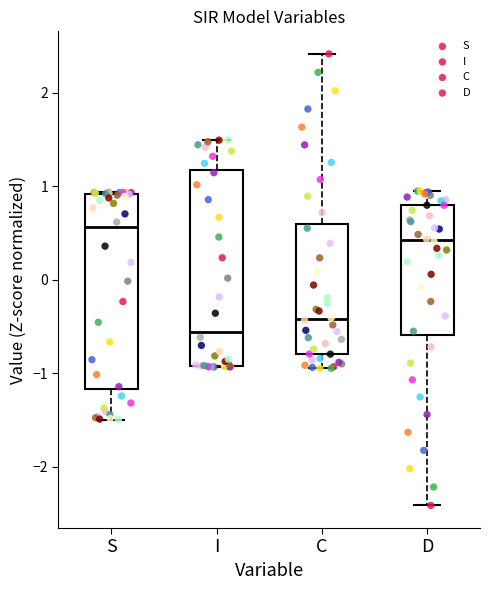

Reading left to right, read every box against the y-axis: the position of its median line, the range the box covers, and the ends of its whiskers. The values are not printed on the chart, so give them approximately, as read against the axis.

S: median 0.6, box -1.2 to 0.9, whiskers -1.5 to 0.9
I: median -0.6, box -0.9 to 1.2, whiskers -0.9 to 1.5
C: median -0.4, box -0.8 to 0.6, whiskers -0.9 to 2.4
D: median 0.4, box -0.6 to 0.8, whiskers -2.4 to 0.9